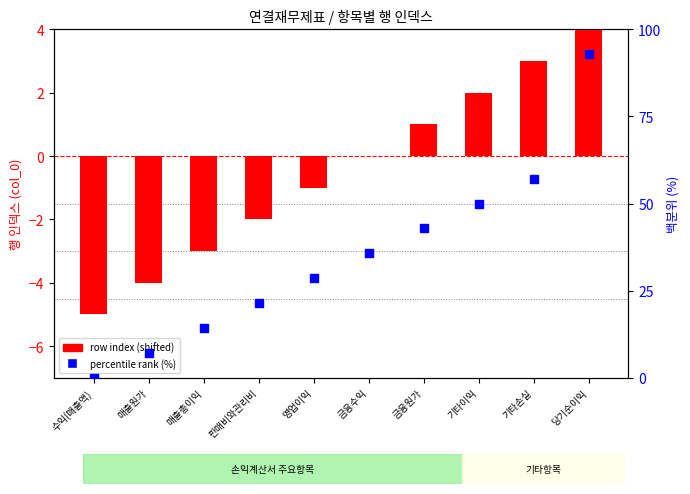

At which category is the sum across all series the highest?

당기순이익